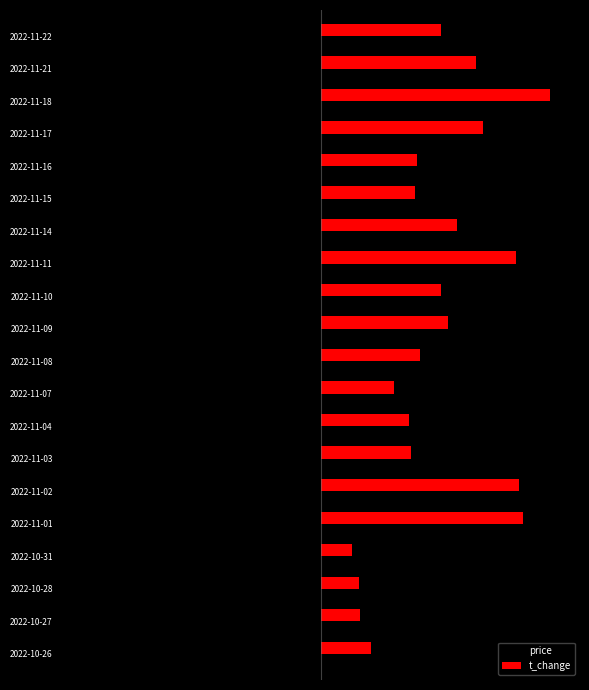

What is the value of the t_change bar at the 2nd from the left?

2.6